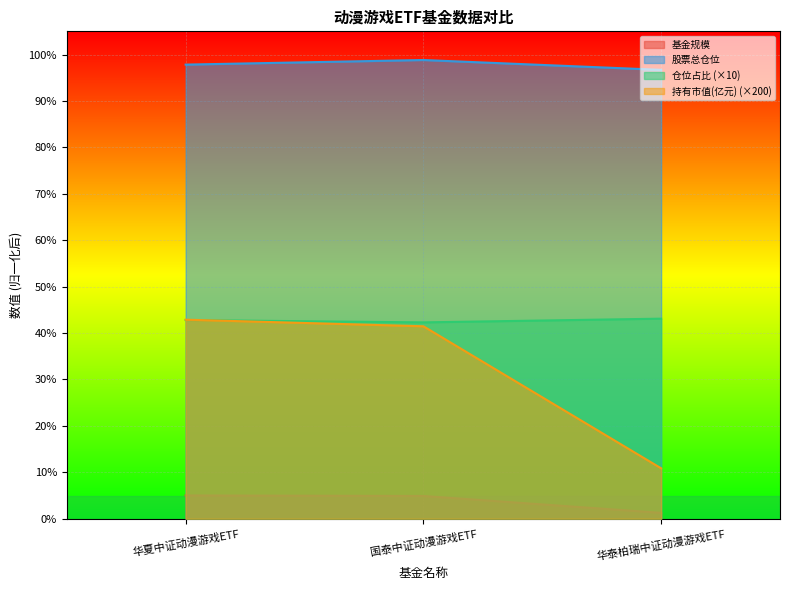

Rank the series at 华泰柏瑞中证动漫游戏ETF from highest to lowest value.

股票总仓位, 仓位占比 (×10), 持有市值(亿元) (×200), 基金规模